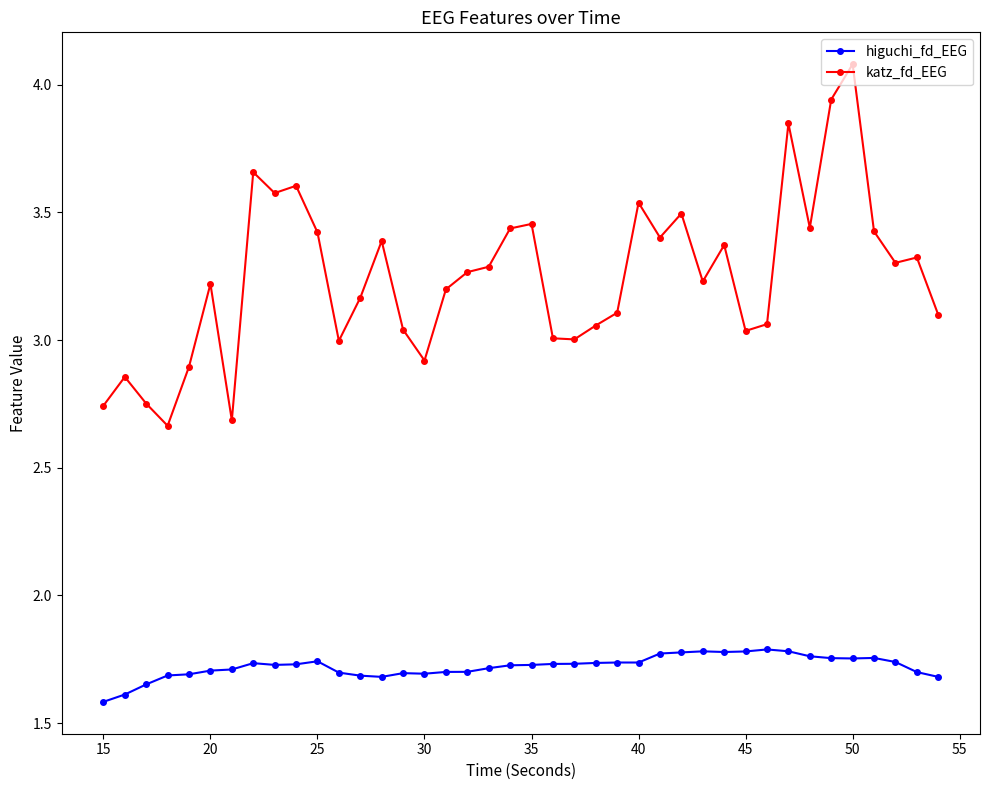

What is the difference between the second highest and minimum values in the katz_fd_EEG series?

1.3